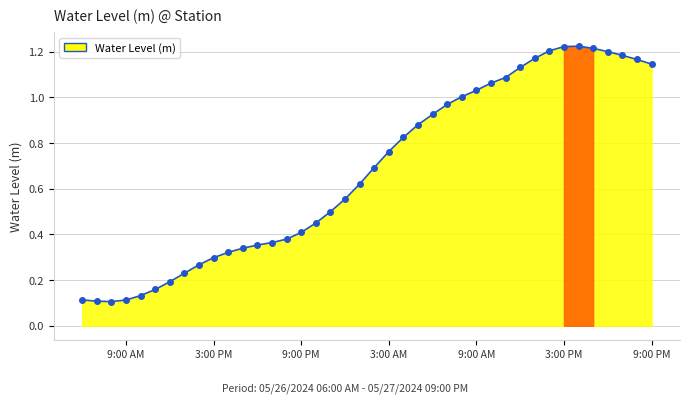

True or false: there are more than 0 points higher than both neighbors.

True